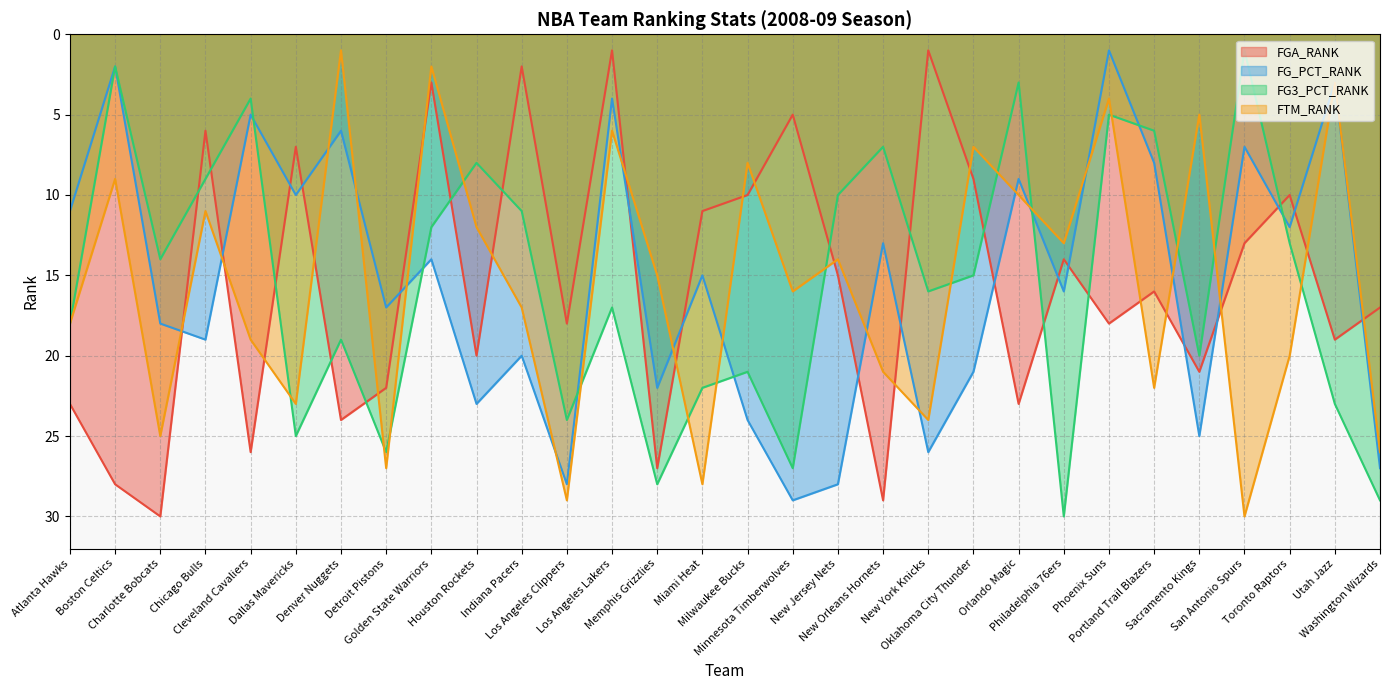

Read the FGA_RANK value at Cleveland Cavaliers.

26